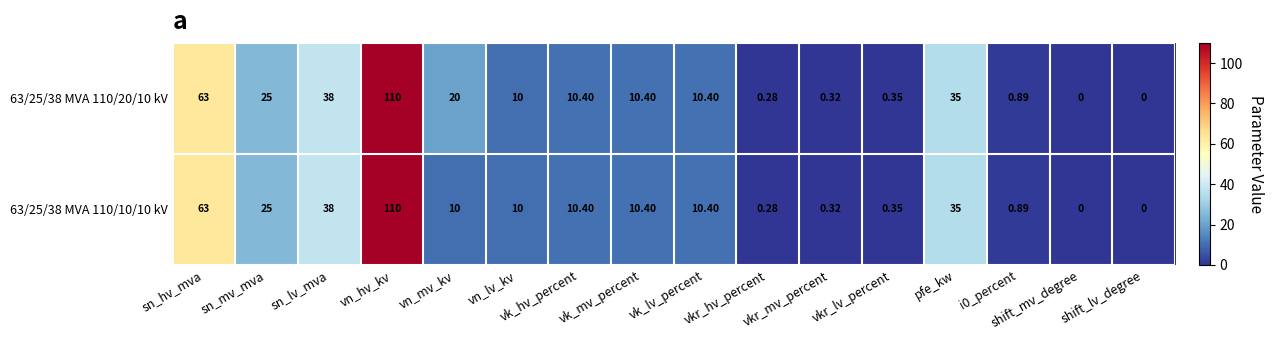

At how many categories does at least one series exceed 2?

10